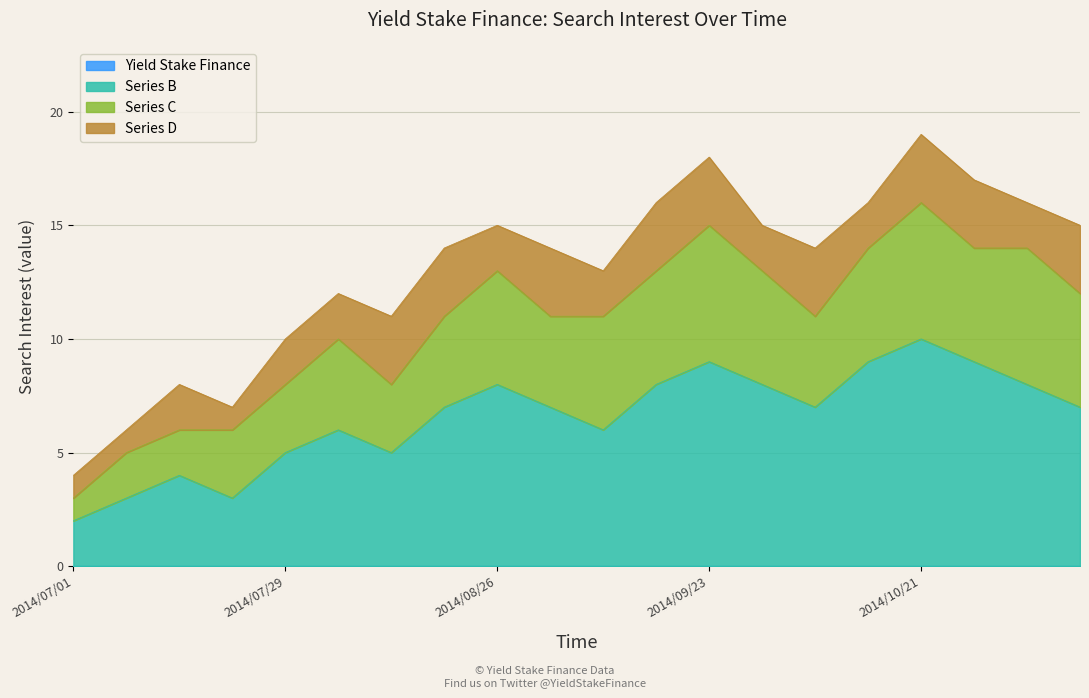

Where is the first local minimum for Series C?

2014/08/12